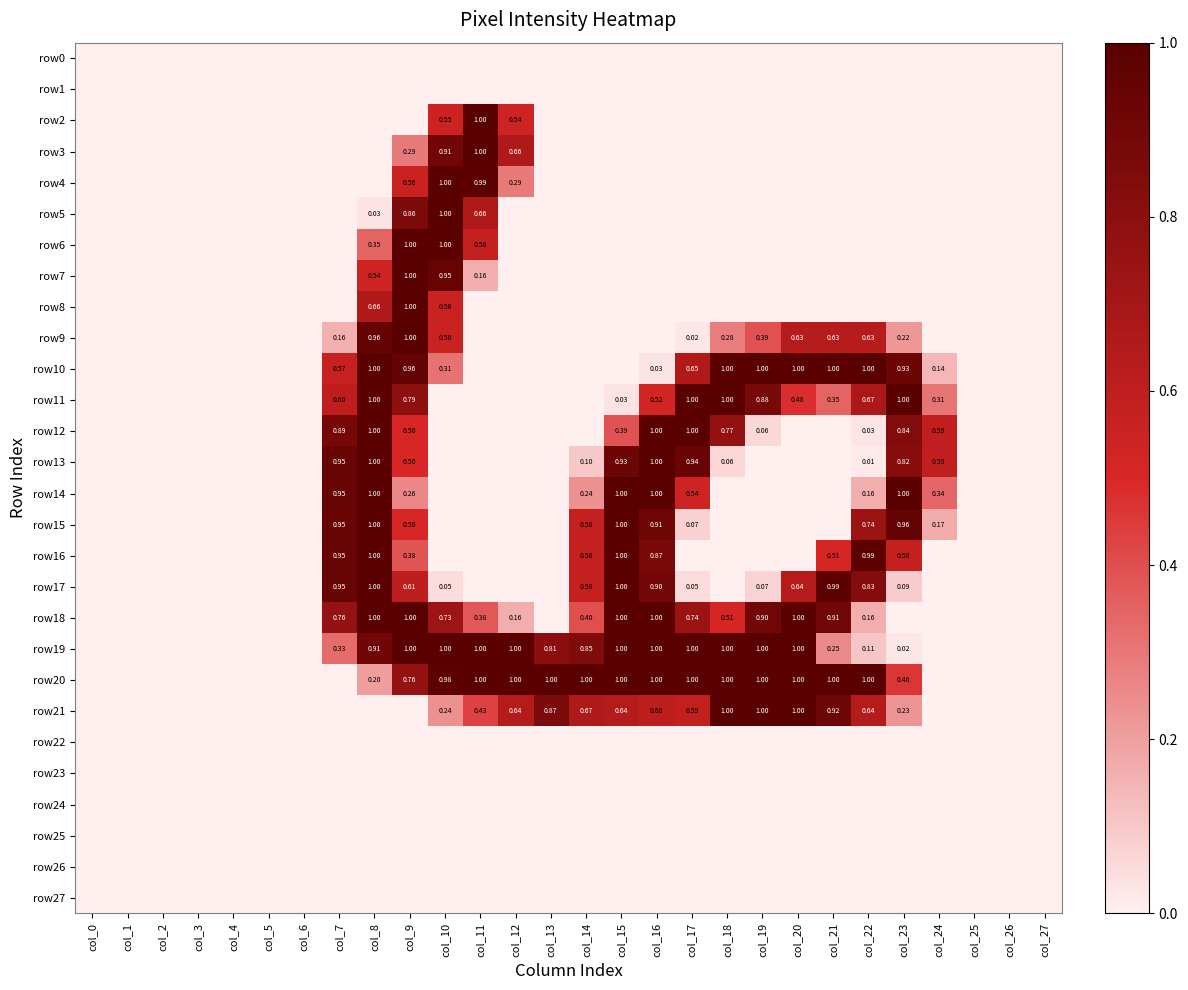

The row15 series shows 1.0 at col_8. True or false?

True